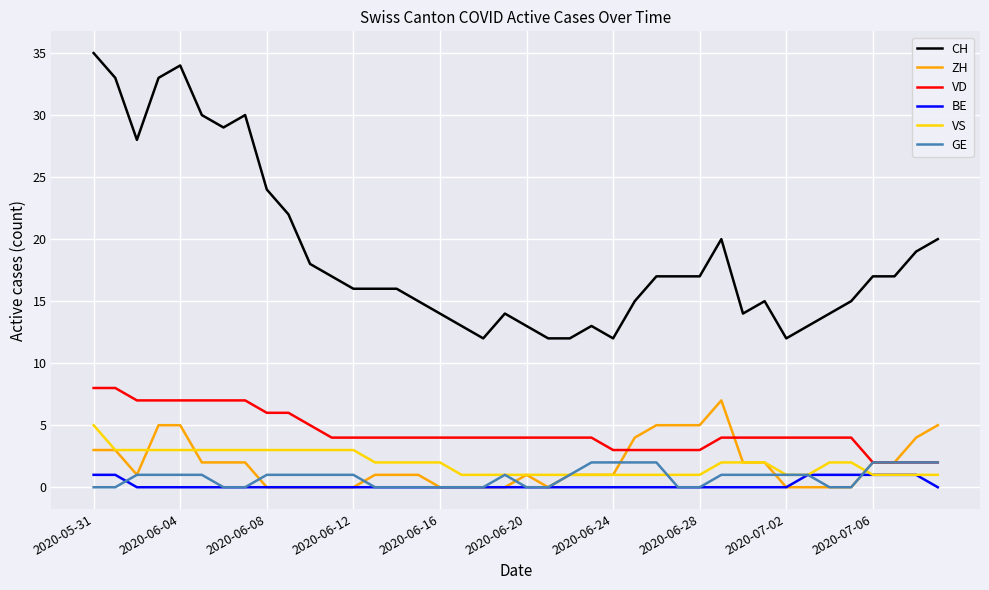

Which series has the widest spread of values?

CH